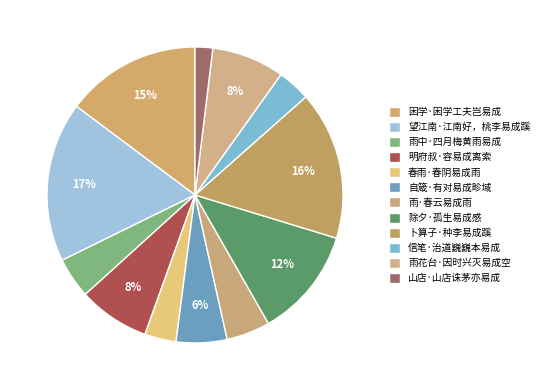

What is the total percentage of 雨中·四月梅黄雨易成 and 山店·山店诛茅亦易成?

6.4%